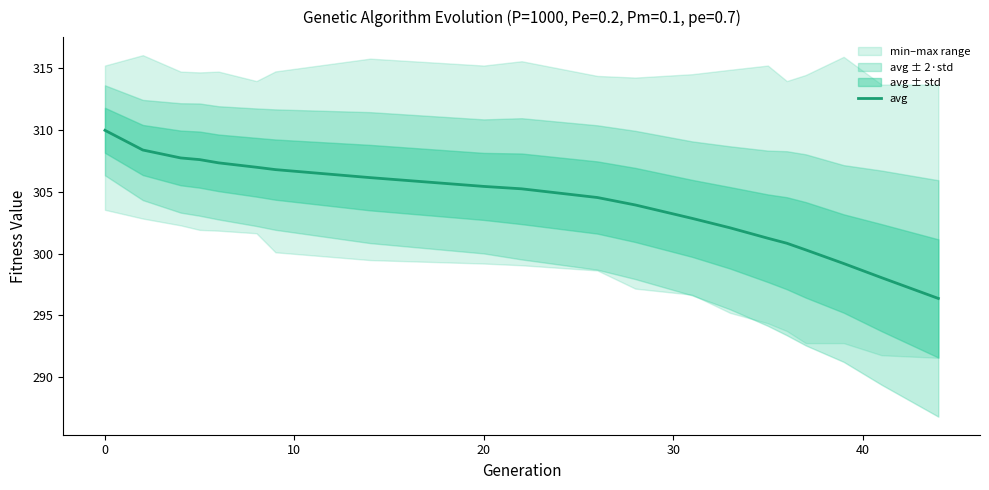

Is it true that avg equals 305.4 at 20?

True